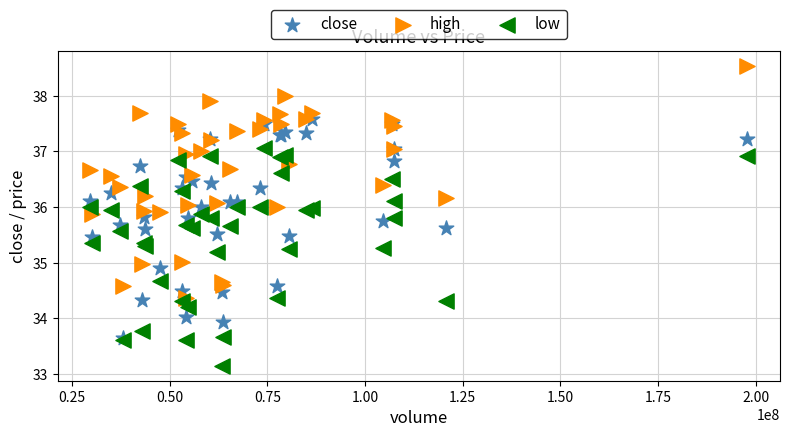

Which series reaches the maximum Y coordinate?

high